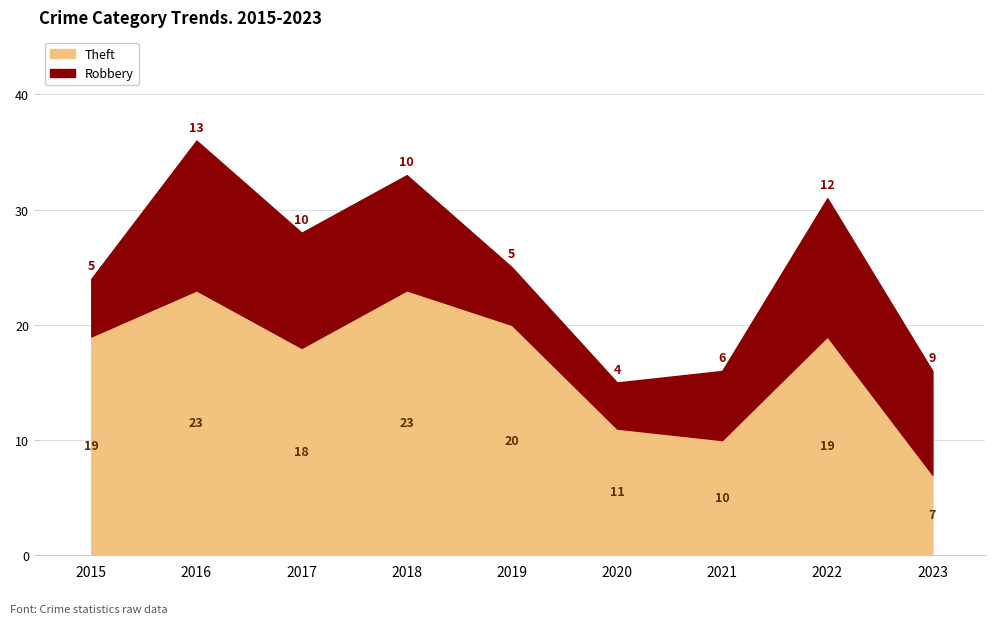

Rank the categories by value from highest to lowest.

2016, 2018, 2019, 2015, 2022, 2017, 2020, 2021, 2023